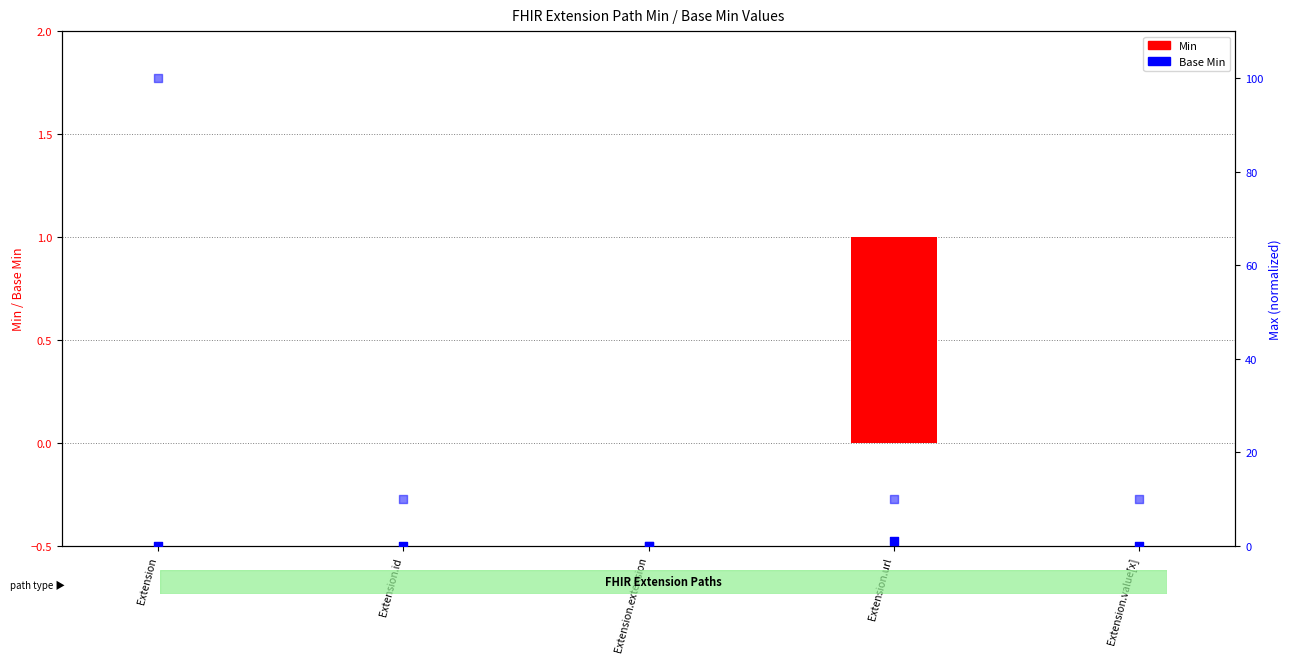

Is the value of Base Min at Extension greater than the value of Min at Extension.id?

No